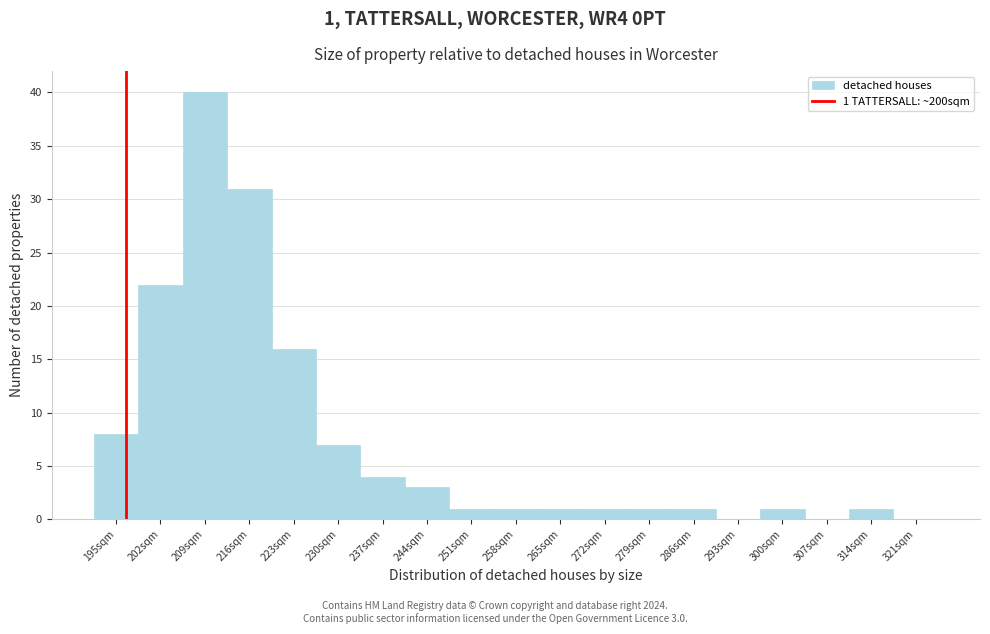

Reading right to left, extract all data points from this chart.

321sqm=0	314sqm=1	307sqm=0	300sqm=1	293sqm=0	286sqm=1	279sqm=1	272sqm=1	265sqm=1	258sqm=1	251sqm=1	244sqm=3	237sqm=4	230sqm=7	223sqm=16	216sqm=31	209sqm=40	202sqm=22	195sqm=8